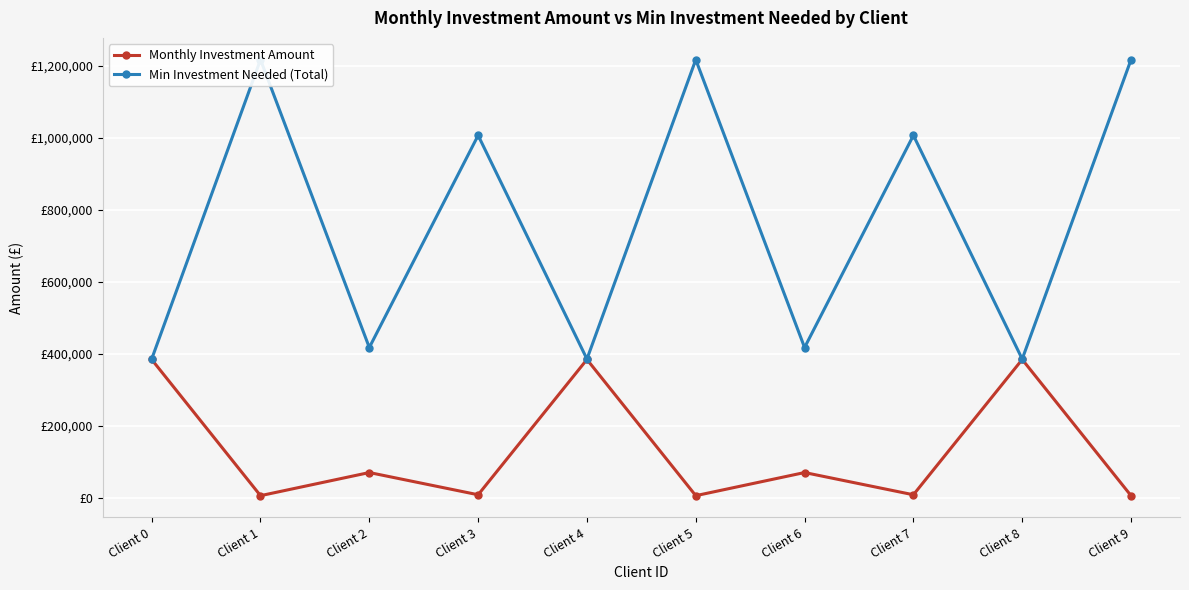

What are all the series names shown in the legend?

Monthly Investment Amount, Min Investment Needed (Total)